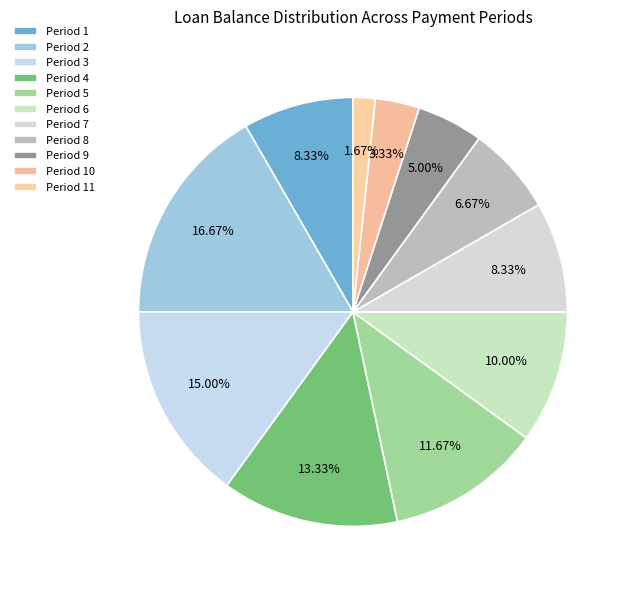

Count the number of slices in the pie.

11